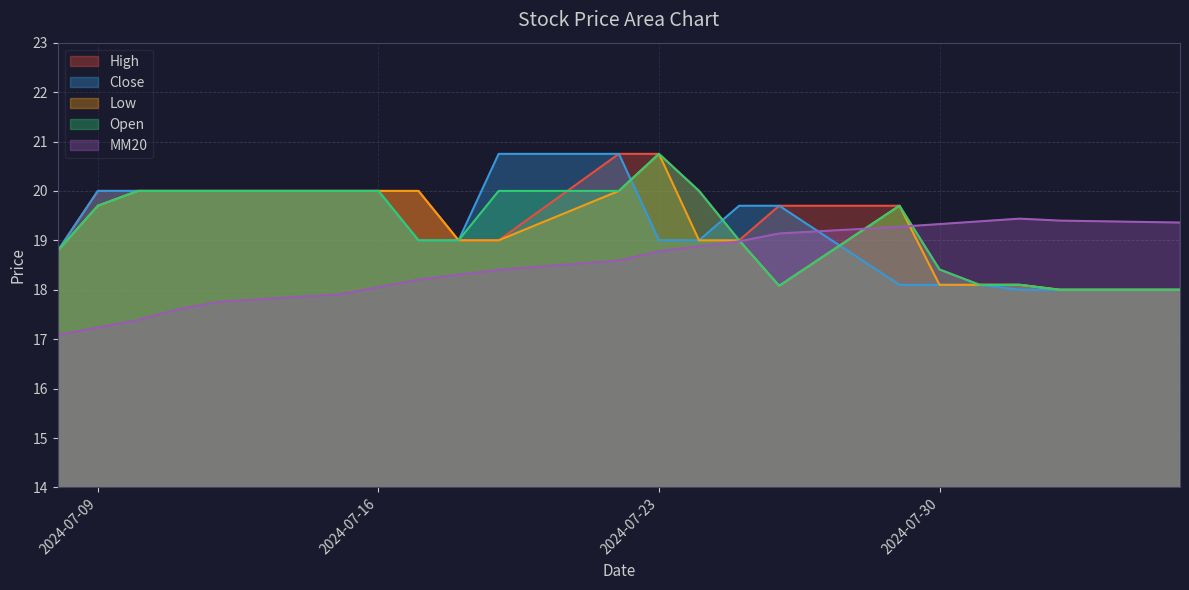

What is the minimum value shown in the chart?

17.1